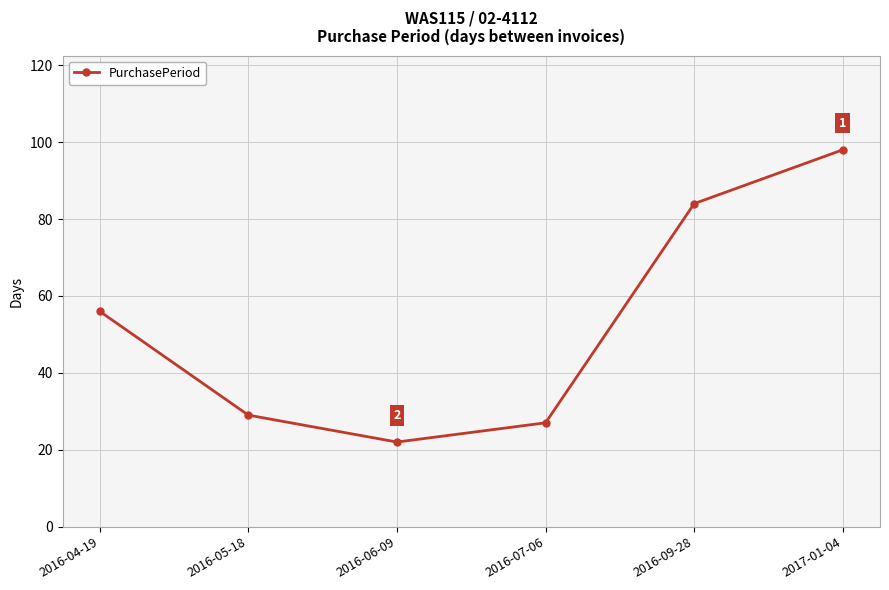

The chart shows a value of 27 at 2016-07-06. True or false?

True